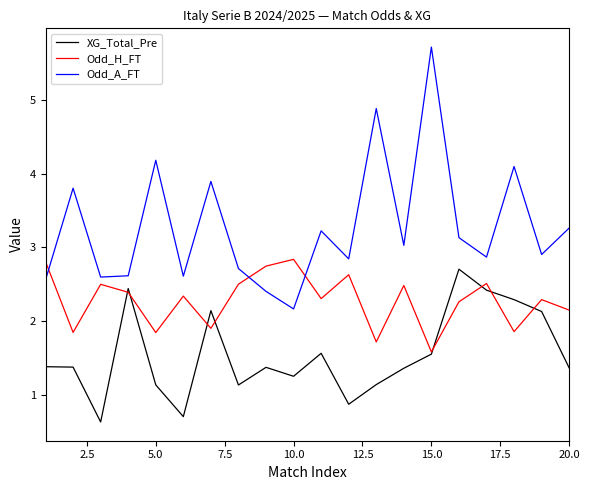

Rank the series by their average value, from lowest to highest.

XG_Total_Pre, Odd_H_FT, Odd_A_FT